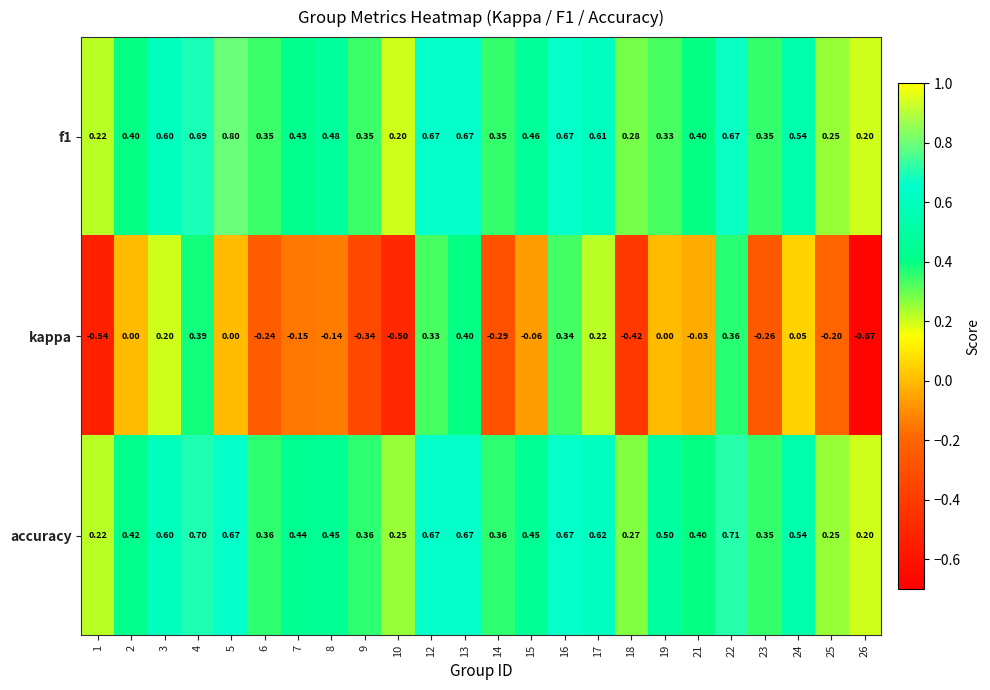

Is the value of f1 at 12 greater than the value of kappa at 23?

Yes